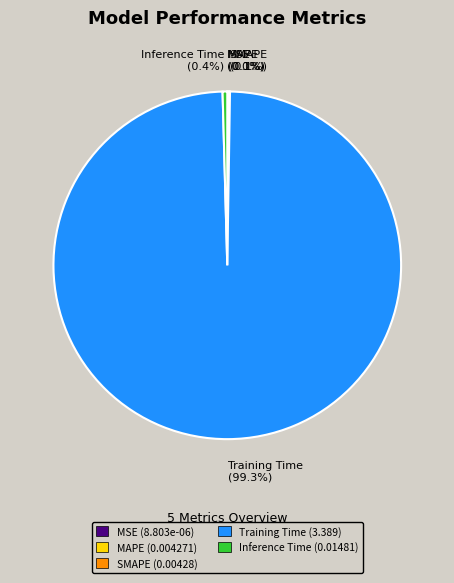

Does Inference Time account for over 50% of the chart?

No